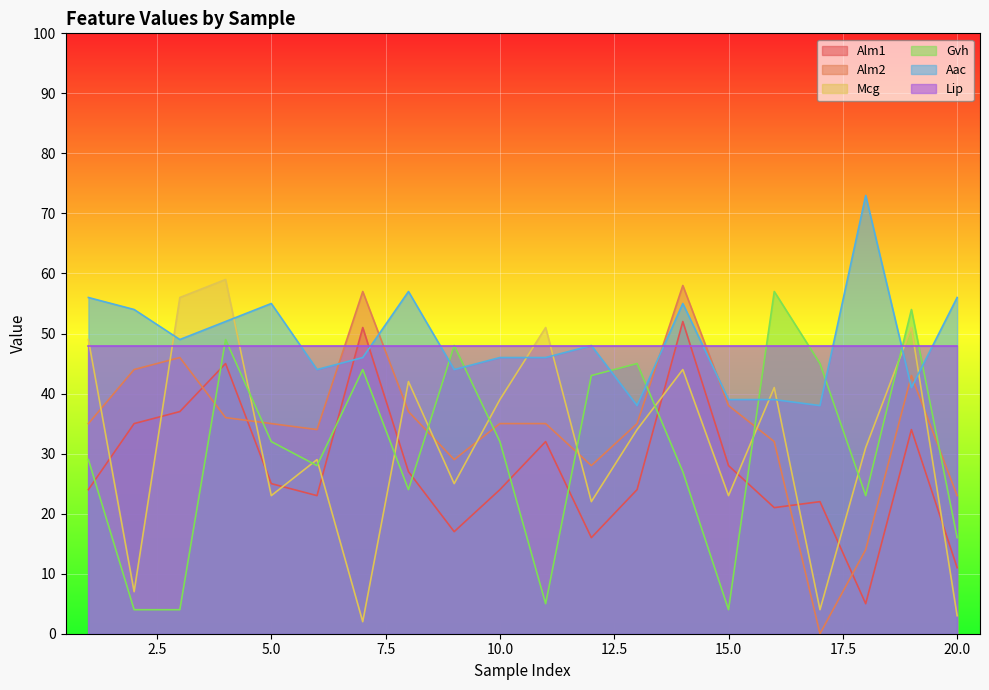

What is the sum of all Mcg values?

635